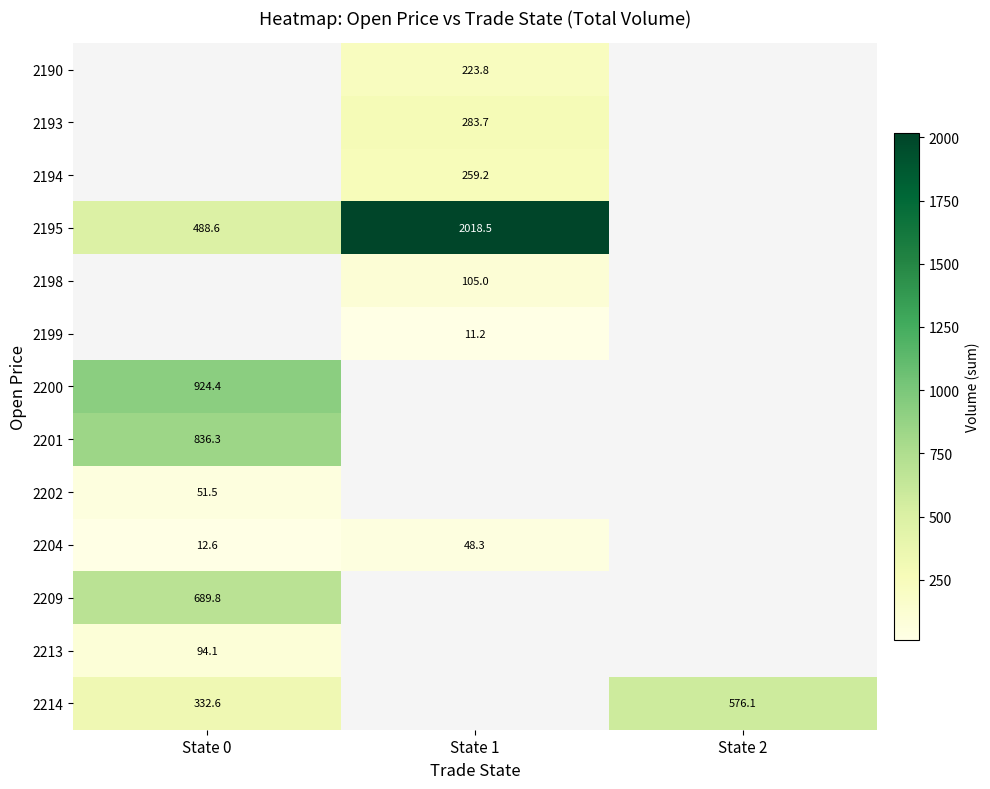

True or false: 2193 has a value of 283.7 at State 1.

True